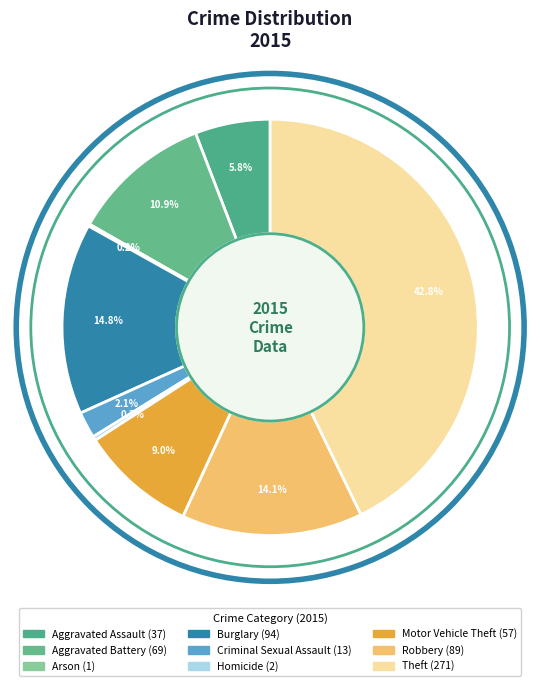

To the nearest percent, what is the difference between the largest and smallest slice percentages?

43%